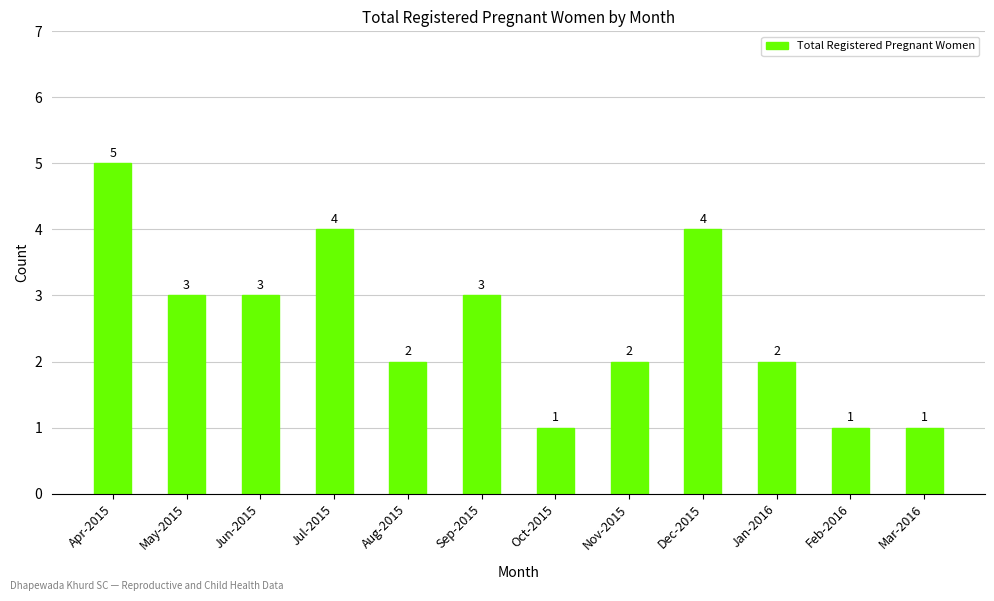

How many data points are less than 3?

6